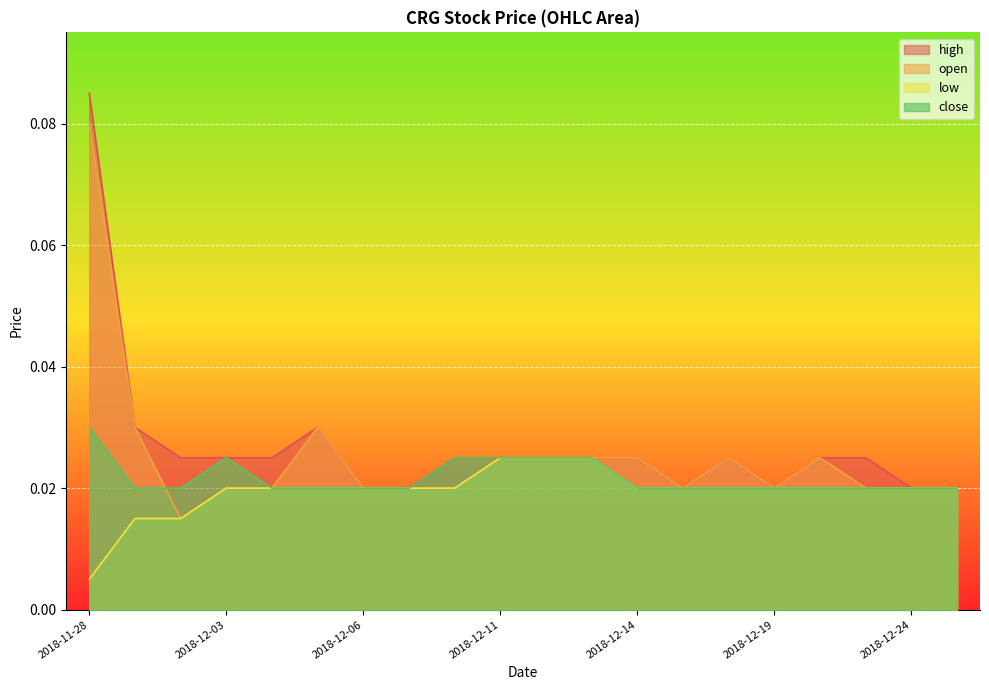

Does the chart display data point markers on the line(s)?

No